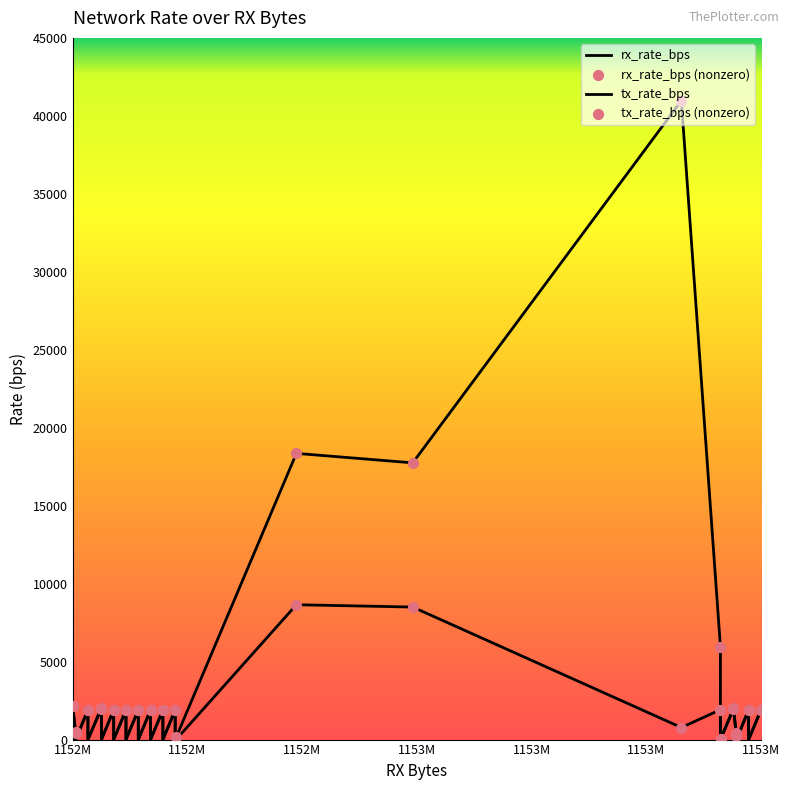

What is the total value across all series at 1152M?

4298